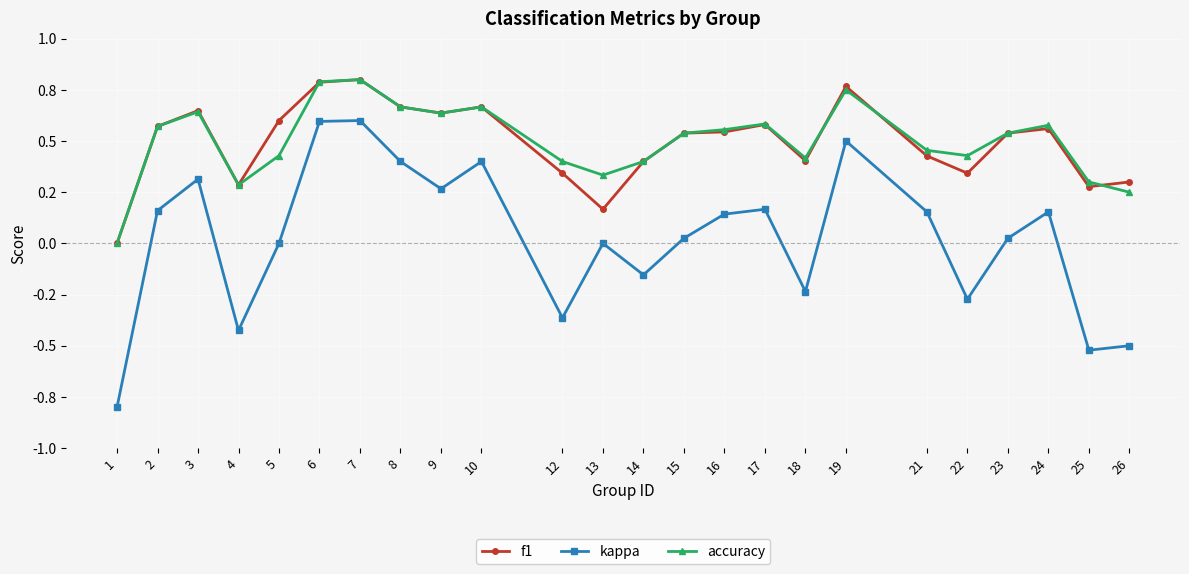

True or false: f1 and kappa intersect in this chart.

False